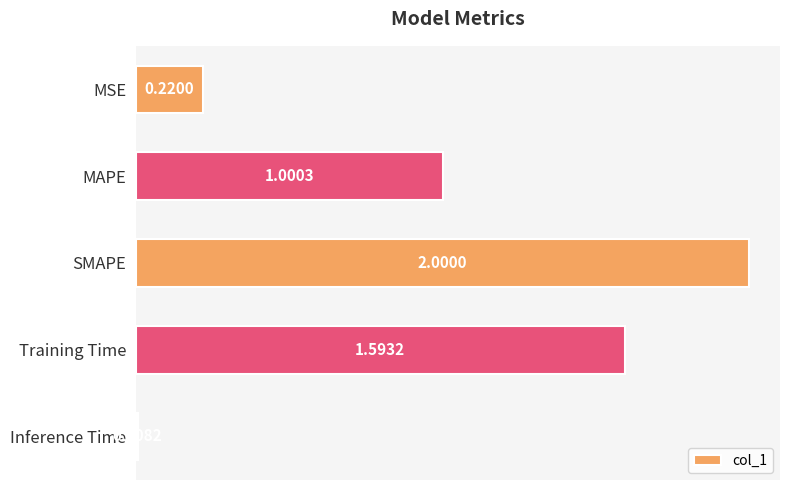

Rank the categories by value from lowest to highest.

Inference Time, MSE, MAPE, Training Time, SMAPE